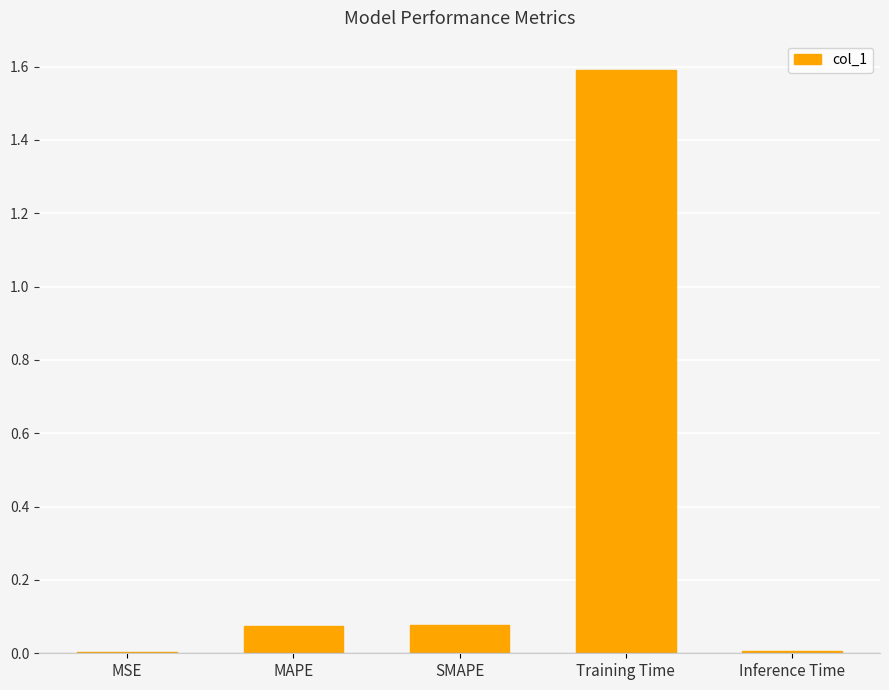

What is the change in value from MSE to SMAPE?

+0.1